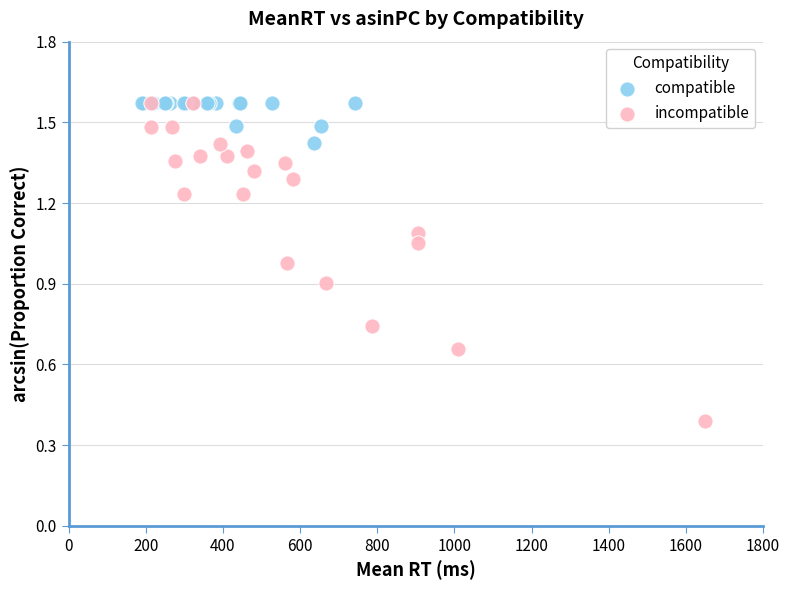

Which series has the largest Y range (max minus min)?

incompatible